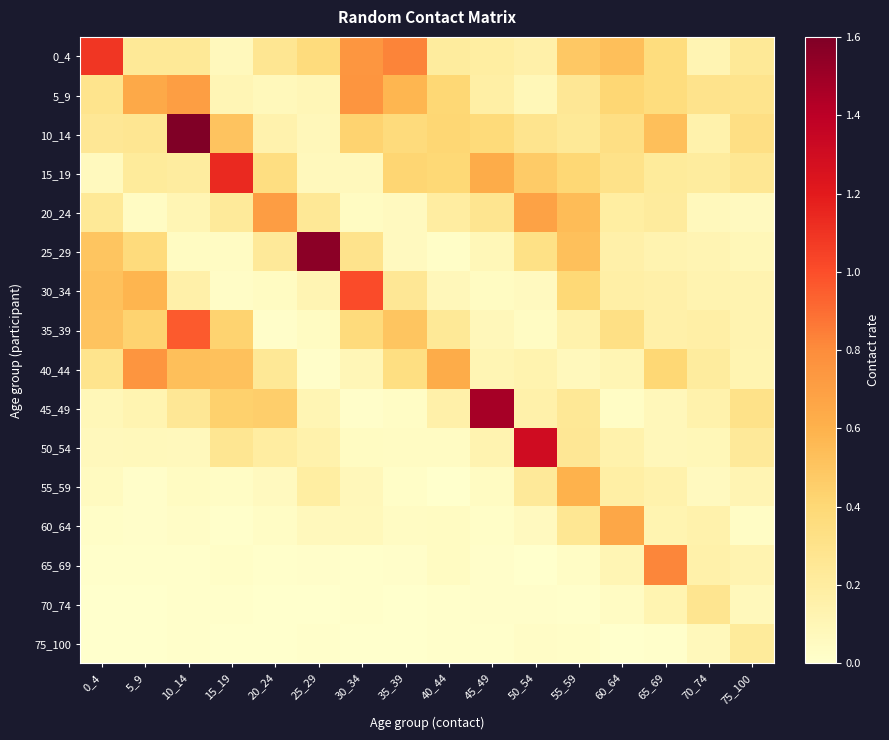

Reading left to right, what are all the values shown in this chart?

0_4: 0_4=1.1	5_9=0.2	10_14=0.2	15_19=0.1	20_24=0.3	25_29=0.4	30_34=0.7	35_39=0.8	40_44=0.2	45_49=0.2	50_54=0.2	55_59=0.5	60_64=0.5	65_69=0.4	70_74=0.1	75_100=0.2
5_9: 0_4=0.3	5_9=0.6	10_14=0.7	15_19=0.1	20_24=0.1	25_29=0.1	30_34=0.8	35_39=0.6	40_44=0.4	45_49=0.2	50_54=0.1	55_59=0.3	60_64=0.4	65_69=0.4	70_74=0.3	75_100=0.3
10_14: 0_4=0.3	5_9=0.3	10_14=1.6	15_19=0.5	20_24=0.1	25_29=0.1	30_34=0.4	35_39=0.4	40_44=0.4	45_49=0.4	50_54=0.3	55_59=0.2	60_64=0.3	65_69=0.5	70_74=0.1	75_100=0.3
15_19: 0_4=0.1	5_9=0.2	10_14=0.2	15_19=1.1	20_24=0.3	25_29=0.1	30_34=0.1	35_39=0.4	40_44=0.4	45_49=0.6	50_54=0.5	55_59=0.4	60_64=0.3	65_69=0.2	70_74=0.2	75_100=0.3
20_24: 0_4=0.2	5_9=0.0	10_14=0.1	15_19=0.2	20_24=0.7	25_29=0.2	30_34=0.0	35_39=0.1	40_44=0.2	45_49=0.3	50_54=0.7	55_59=0.5	60_64=0.2	65_69=0.2	70_74=0.1	75_100=0.1
25_29: 0_4=0.5	5_9=0.4	10_14=0.0	15_19=0.0	20_24=0.2	25_29=1.6	30_34=0.3	35_39=0.1	40_44=0.0	45_49=0.1	50_54=0.3	55_59=0.5	60_64=0.2	65_69=0.1	70_74=0.1	75_100=0.1
30_34: 0_4=0.5	5_9=0.6	10_14=0.2	15_19=0.0	20_24=0.0	25_29=0.1	30_34=1.0	35_39=0.3	40_44=0.1	45_49=0.0	50_54=0.1	55_59=0.4	60_64=0.2	65_69=0.2	70_74=0.1	75_100=0.1
35_39: 0_4=0.5	5_9=0.4	10_14=1.0	15_19=0.4	20_24=0.0	25_29=0.0	30_34=0.4	35_39=0.5	40_44=0.2	45_49=0.1	50_54=0.0	55_59=0.1	60_64=0.3	65_69=0.2	70_74=0.2	75_100=0.1
40_44: 0_4=0.3	5_9=0.8	10_14=0.5	15_19=0.5	20_24=0.2	25_29=0.0	30_34=0.1	35_39=0.3	40_44=0.6	45_49=0.1	50_54=0.1	55_59=0.1	60_64=0.1	65_69=0.4	70_74=0.2	75_100=0.1
45_49: 0_4=0.1	5_9=0.1	10_14=0.3	15_19=0.4	20_24=0.5	25_29=0.1	30_34=0.0	35_39=0.0	40_44=0.2	45_49=1.5	50_54=0.2	55_59=0.2	60_64=0.0	65_69=0.1	70_74=0.1	75_100=0.3
50_54: 0_4=0.1	5_9=0.1	10_14=0.1	15_19=0.3	20_24=0.2	25_29=0.1	30_34=0.0	35_39=0.0	40_44=0.0	45_49=0.1	50_54=1.3	55_59=0.3	60_64=0.1	65_69=0.1	70_74=0.1	75_100=0.2
55_59: 0_4=0.1	5_9=0.0	10_14=0.0	15_19=0.0	20_24=0.1	25_29=0.2	30_34=0.1	35_39=0.0	40_44=0.0	45_49=0.0	50_54=0.2	55_59=0.6	60_64=0.2	65_69=0.1	70_74=0.1	75_100=0.1
60_64: 0_4=0.0	5_9=0.0	10_14=0.0	15_19=0.0	20_24=0.0	25_29=0.1	30_34=0.1	35_39=0.0	40_44=0.0	45_49=0.0	50_54=0.1	55_59=0.3	60_64=0.7	65_69=0.1	70_74=0.1	75_100=0.0
65_69: 0_4=0.0	5_9=0.0	10_14=0.0	15_19=0.0	20_24=0.0	25_29=0.0	30_34=0.0	35_39=0.0	40_44=0.0	45_49=0.0	50_54=0.0	55_59=0.0	60_64=0.1	65_69=0.8	70_74=0.2	75_100=0.1
70_74: 0_4=0.0	5_9=0.0	10_14=0.0	15_19=0.0	20_24=0.0	25_29=0.0	30_34=0.0	35_39=0.0	40_44=0.0	45_49=0.0	50_54=0.0	55_59=0.0	60_64=0.0	65_69=0.1	70_74=0.3	75_100=0.1
75_100: 0_4=0.0	5_9=0.0	10_14=0.0	15_19=0.0	20_24=0.0	25_29=0.0	30_34=0.0	35_39=0.0	40_44=0.0	45_49=0.0	50_54=0.0	55_59=0.0	60_64=0.0	65_69=0.0	70_74=0.1	75_100=0.2